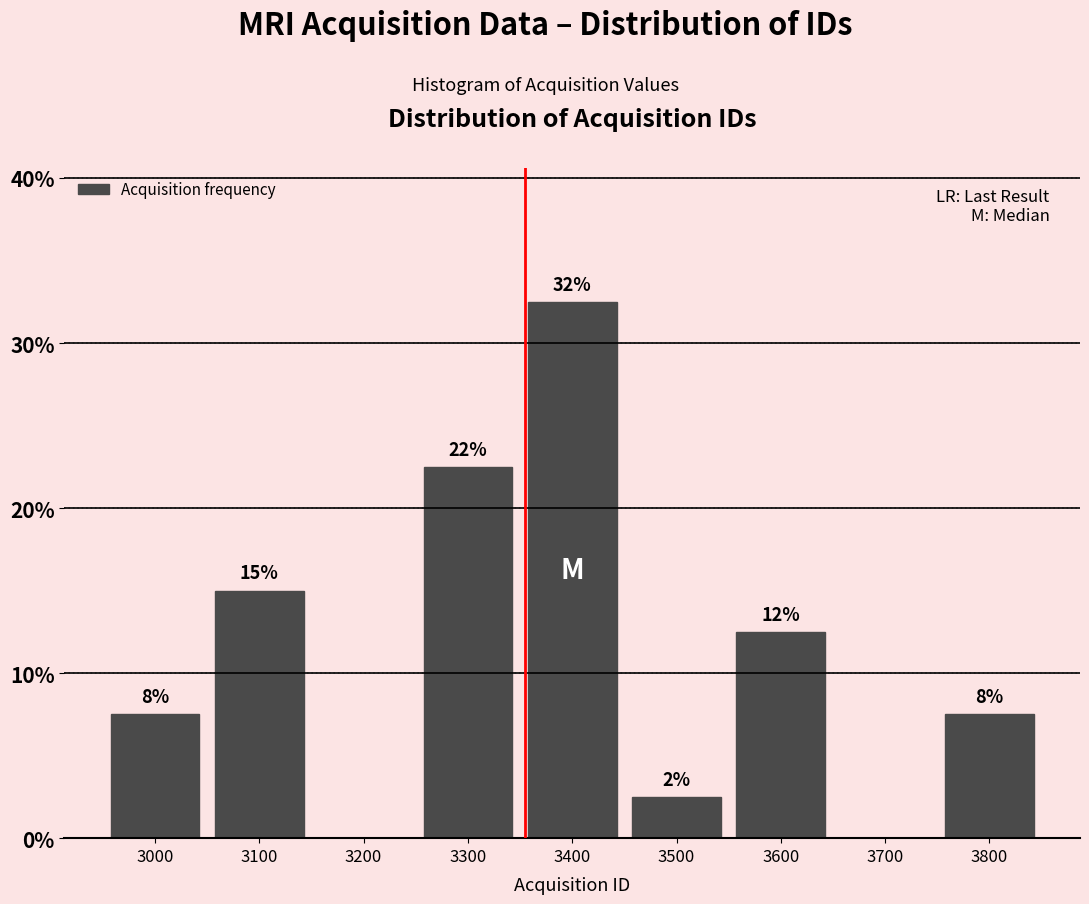

Are the bars horizontal?

No